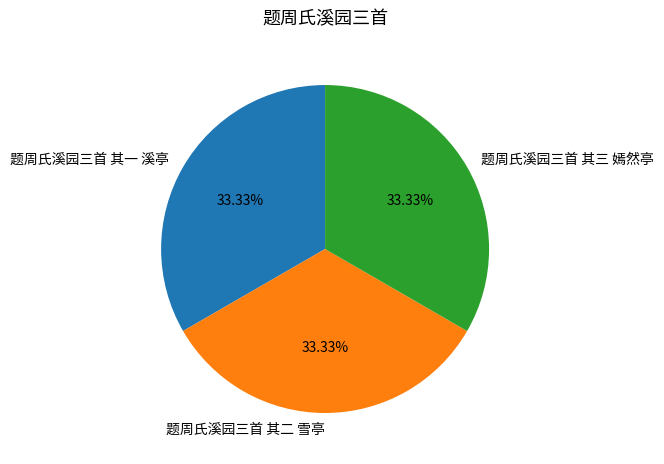

What is the ratio of the value at 题周氏溪园三首 其三 嫣然亭 to the value at 题周氏溪园三首 其一 溪亭?

1.0